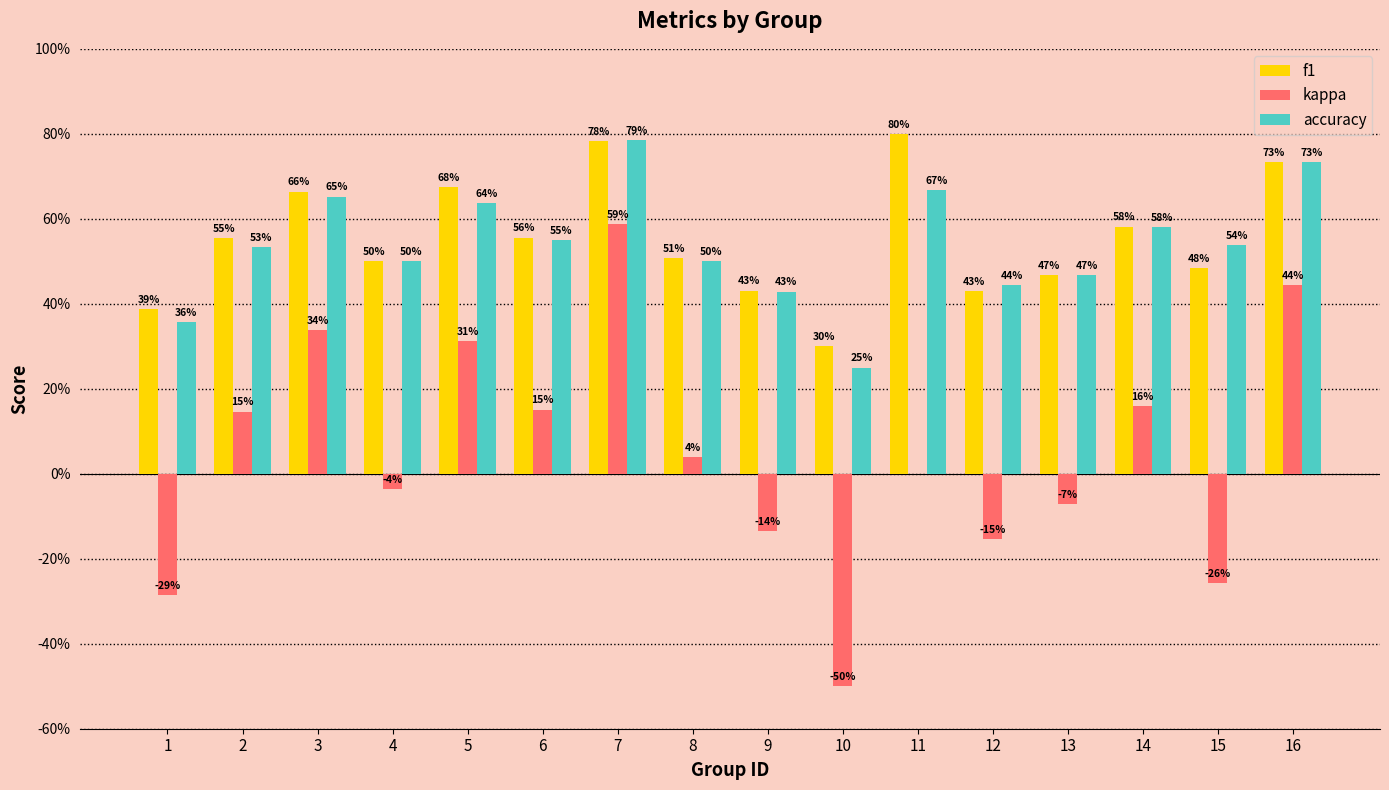

At how many categories does at least one series exceed 0?

16